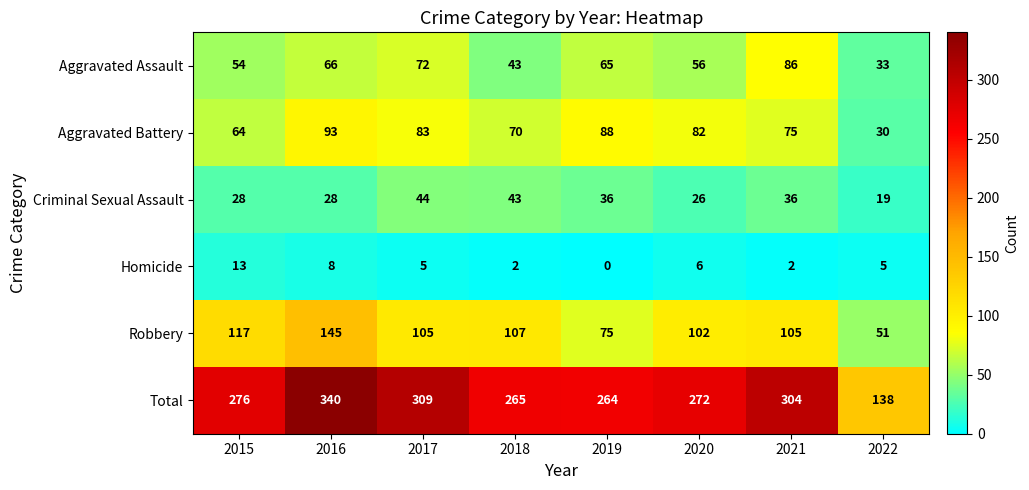

The value of Robbery at 2021 is 47. True or false?

False